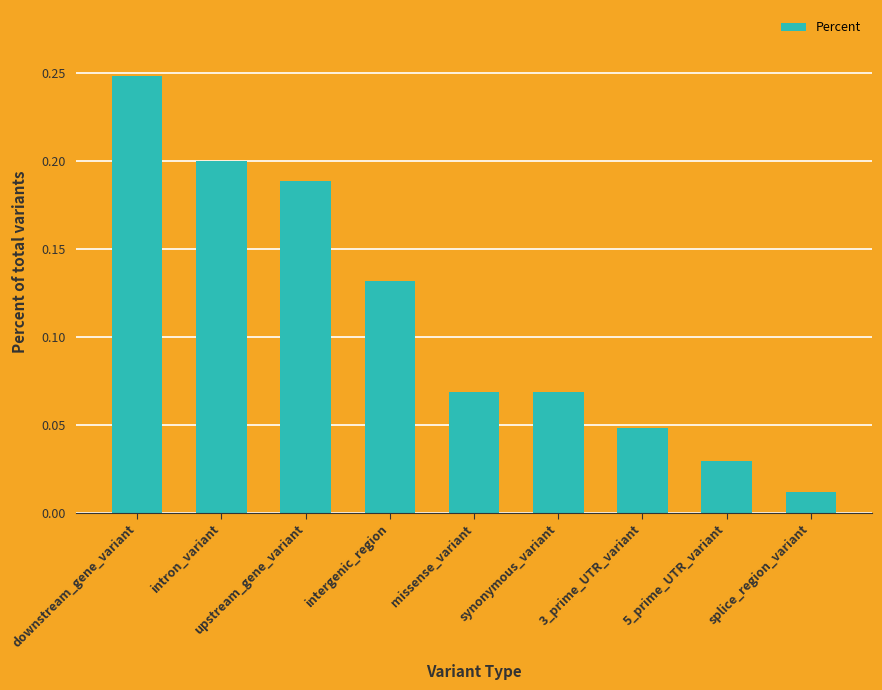

What position from the left is splice_region_variant?

9